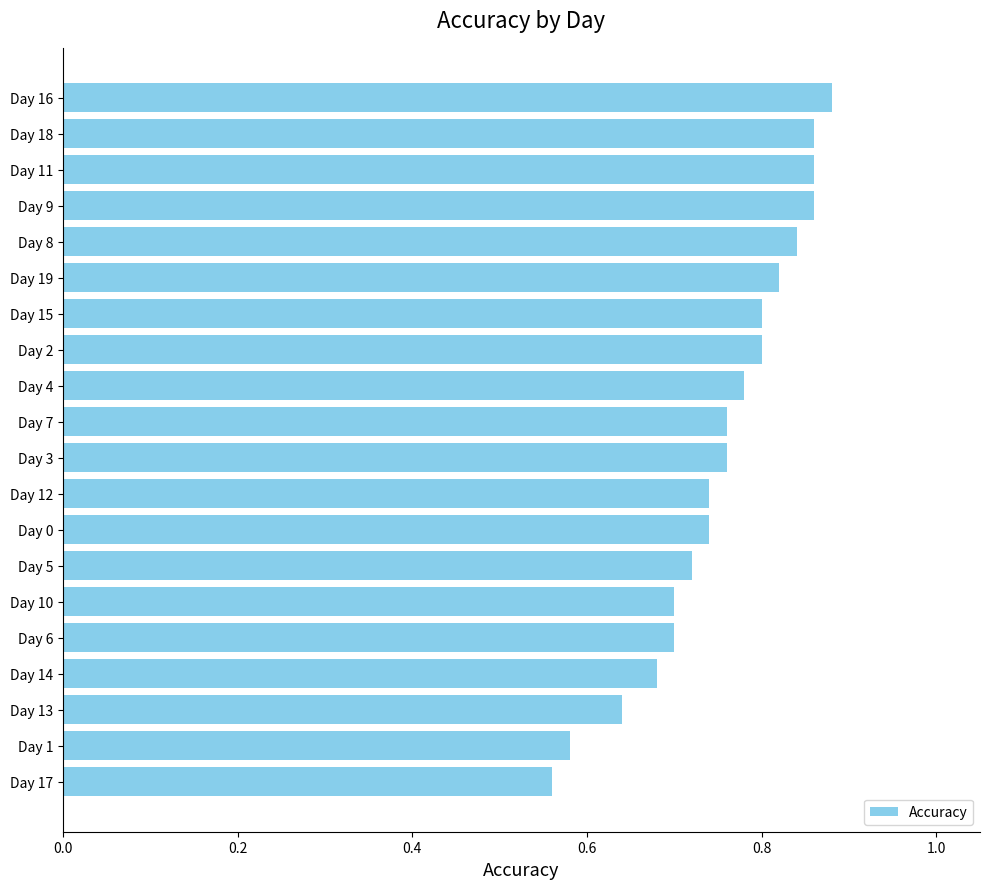

The chart shows a value of 0.8 at Day 4. True or false?

True